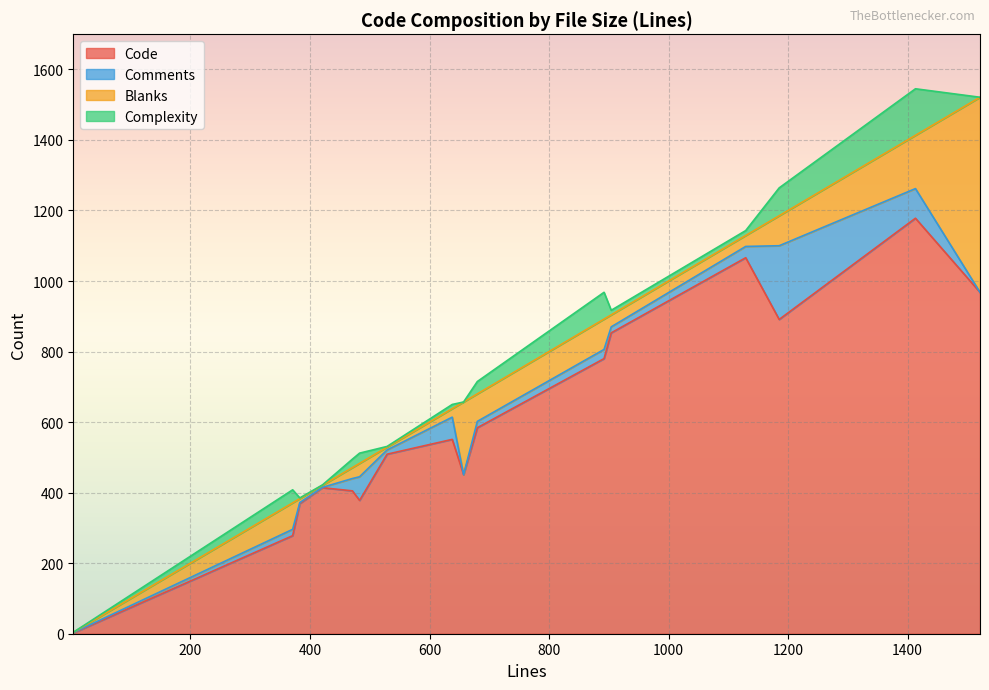

What is the spread (max minus min) of values at test_retry.py?

413